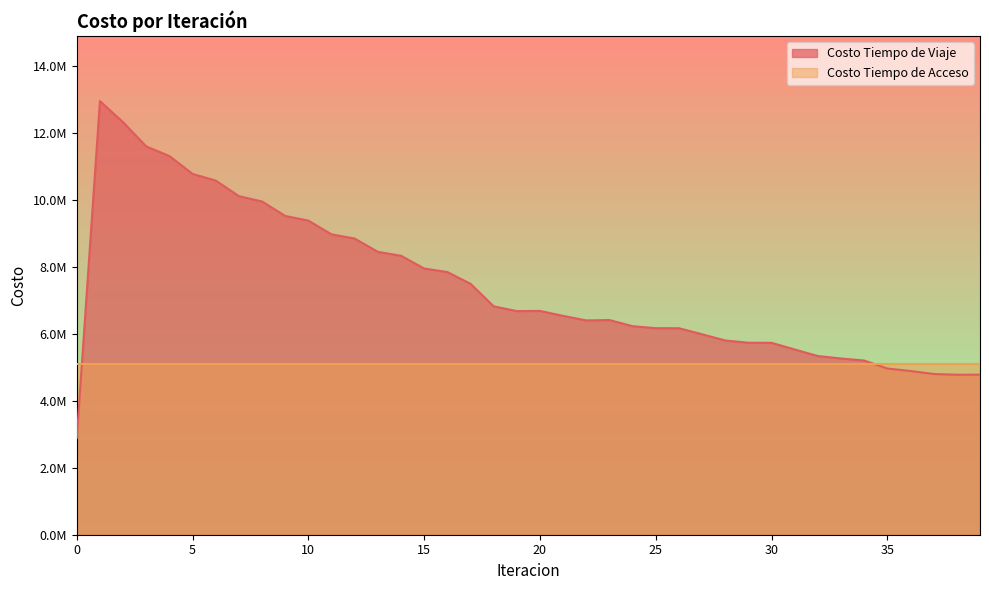

At which label is the value closest to 7923516?

15